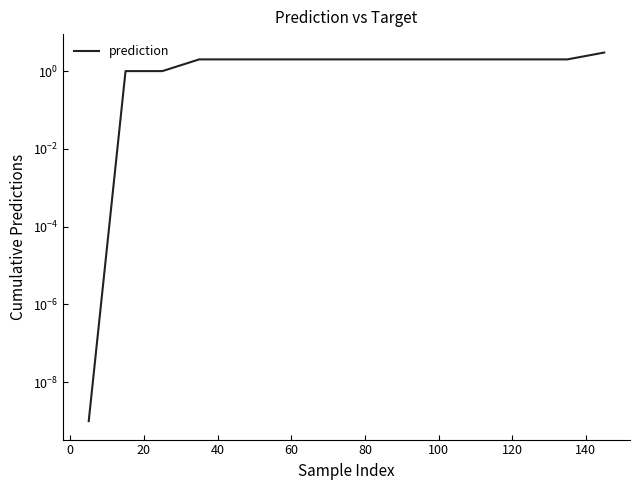

What is the average value?

1.8